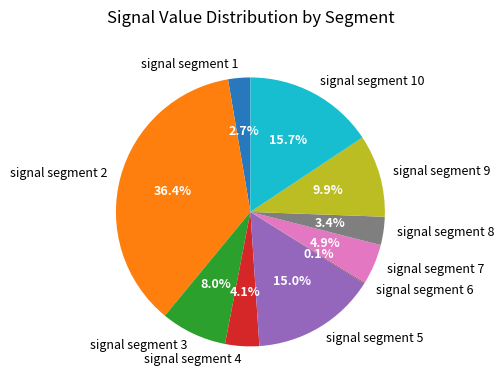

Is signal segment 5 the majority of the pie?

No